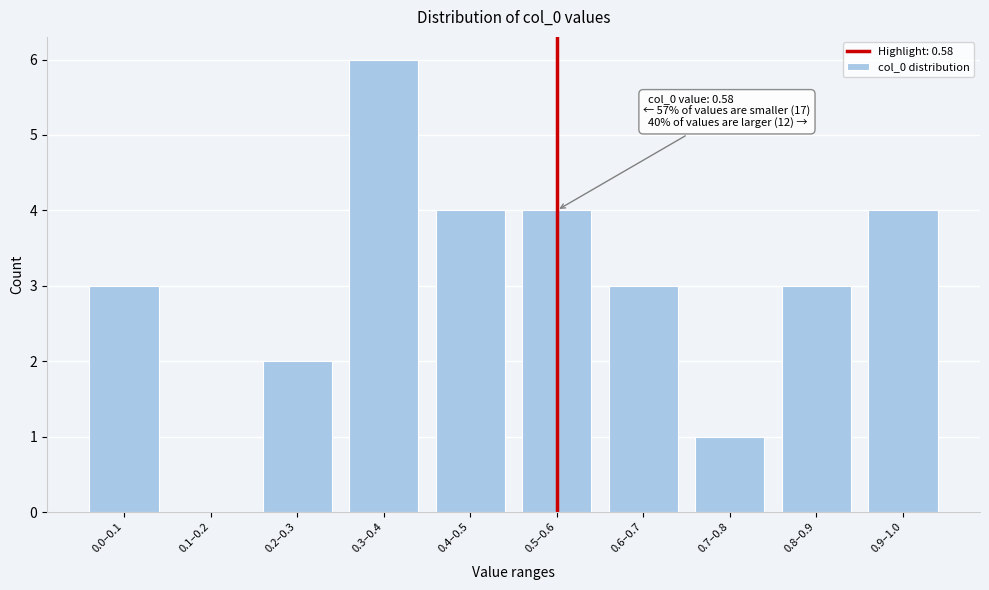

Reading right to left, what are all the values shown in this chart?

0.9–1.0=4	0.8–0.9=3	0.7–0.8=1	0.6–0.7=3	0.5–0.6=4	0.4–0.5=4	0.3–0.4=6	0.2–0.3=2	0.1–0.2=0	0.0–0.1=3